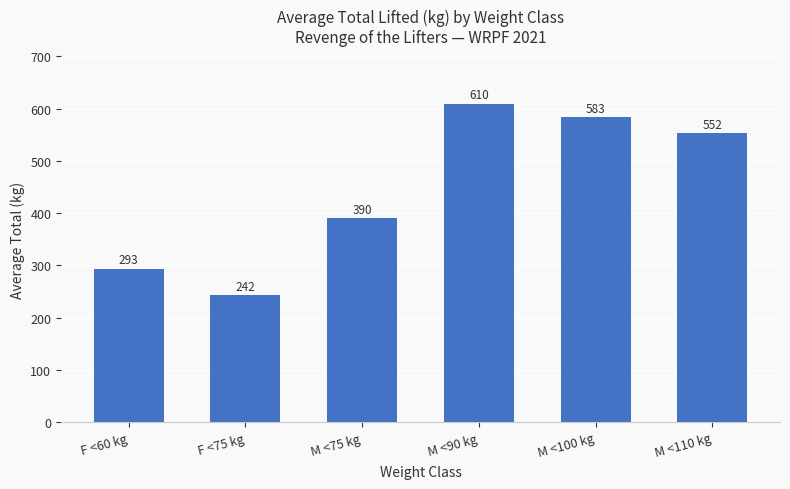

True or false: the data shows 583.2 at M <100 kg.

True